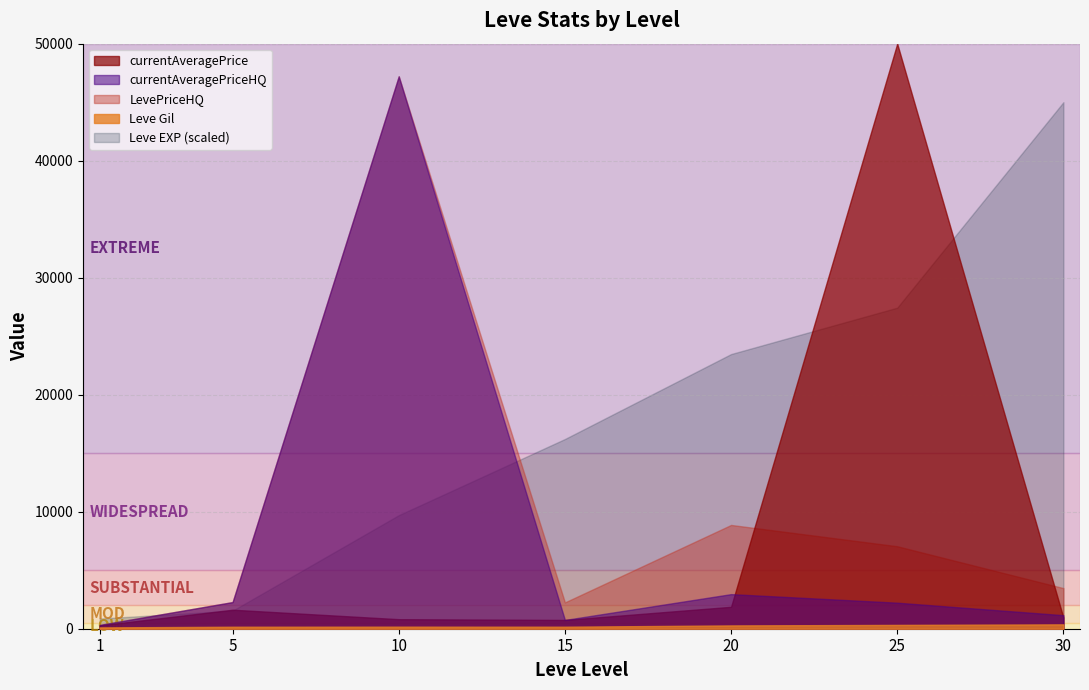

True or false: Leve Gil and Leve EXP cross at least once.

False